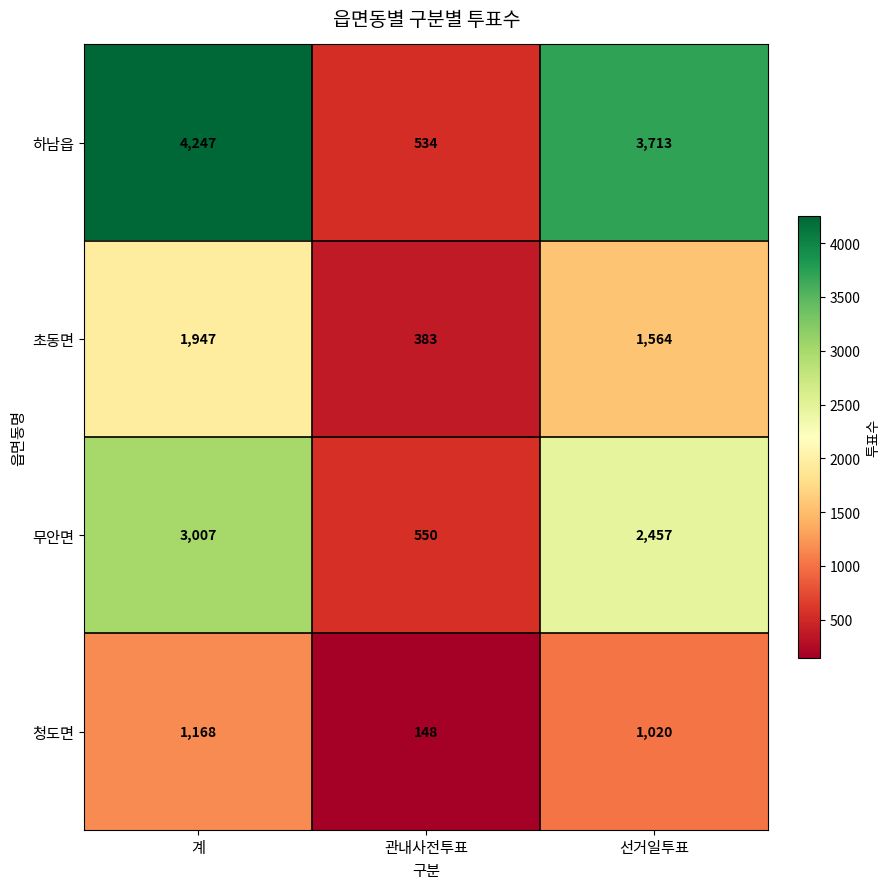

Rank the categories by 하남읍 value from highest to lowest.

계, 선거일투표, 관내사전투표